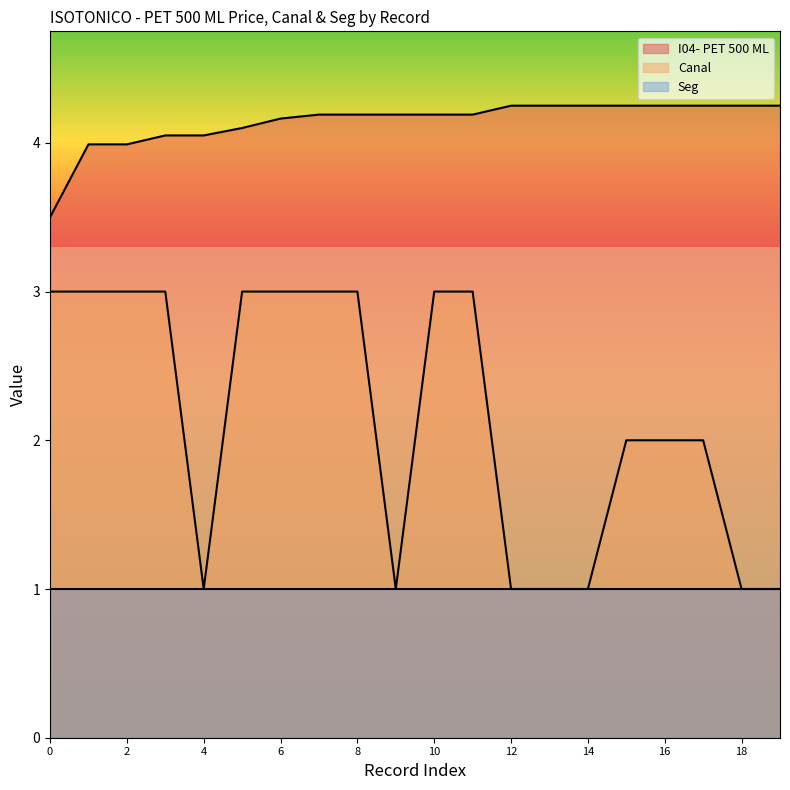

True or false: Canal and I04- PET 500 ML intersect in this chart.

False